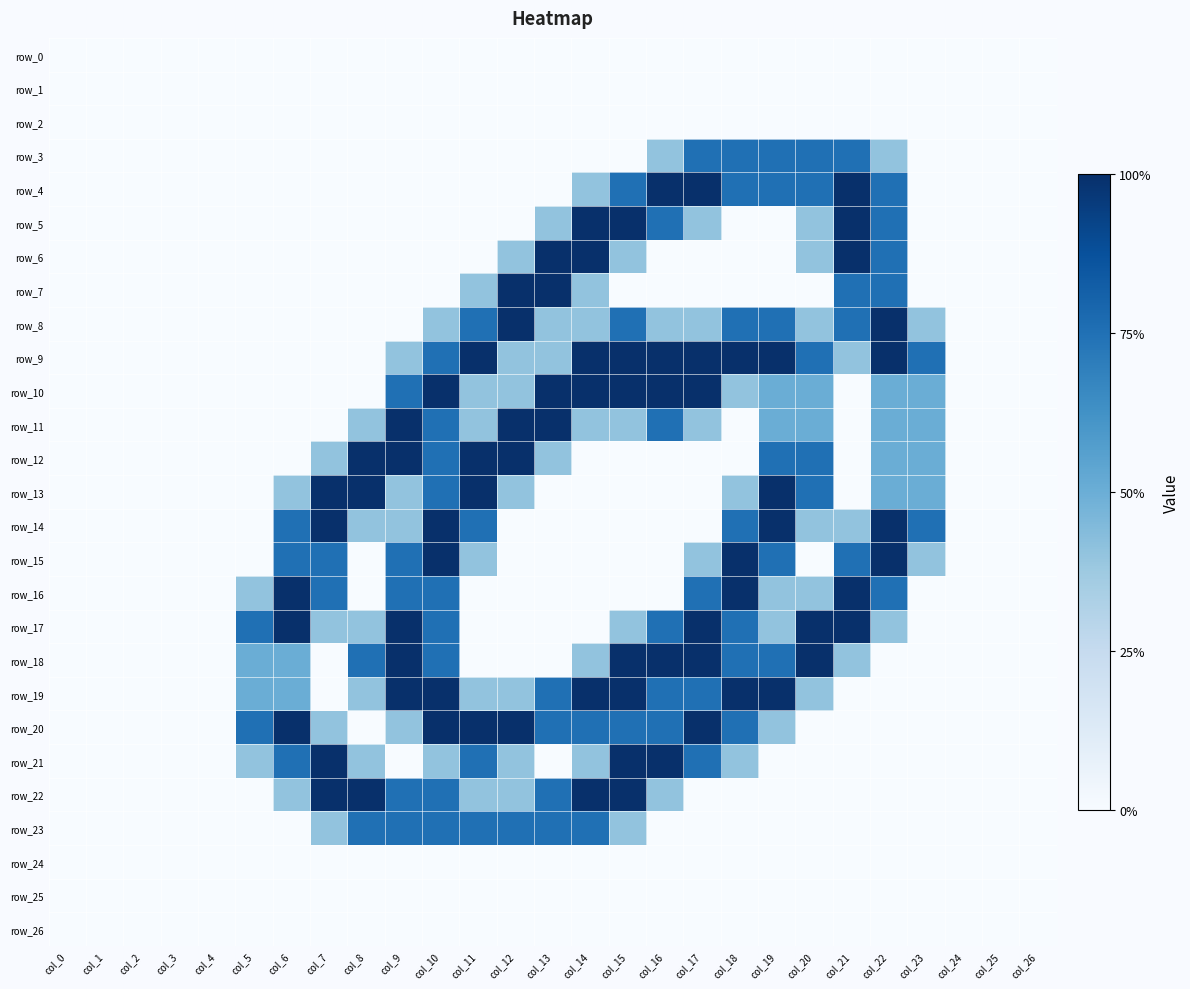

Which series has the largest range (max minus min)?

row_4